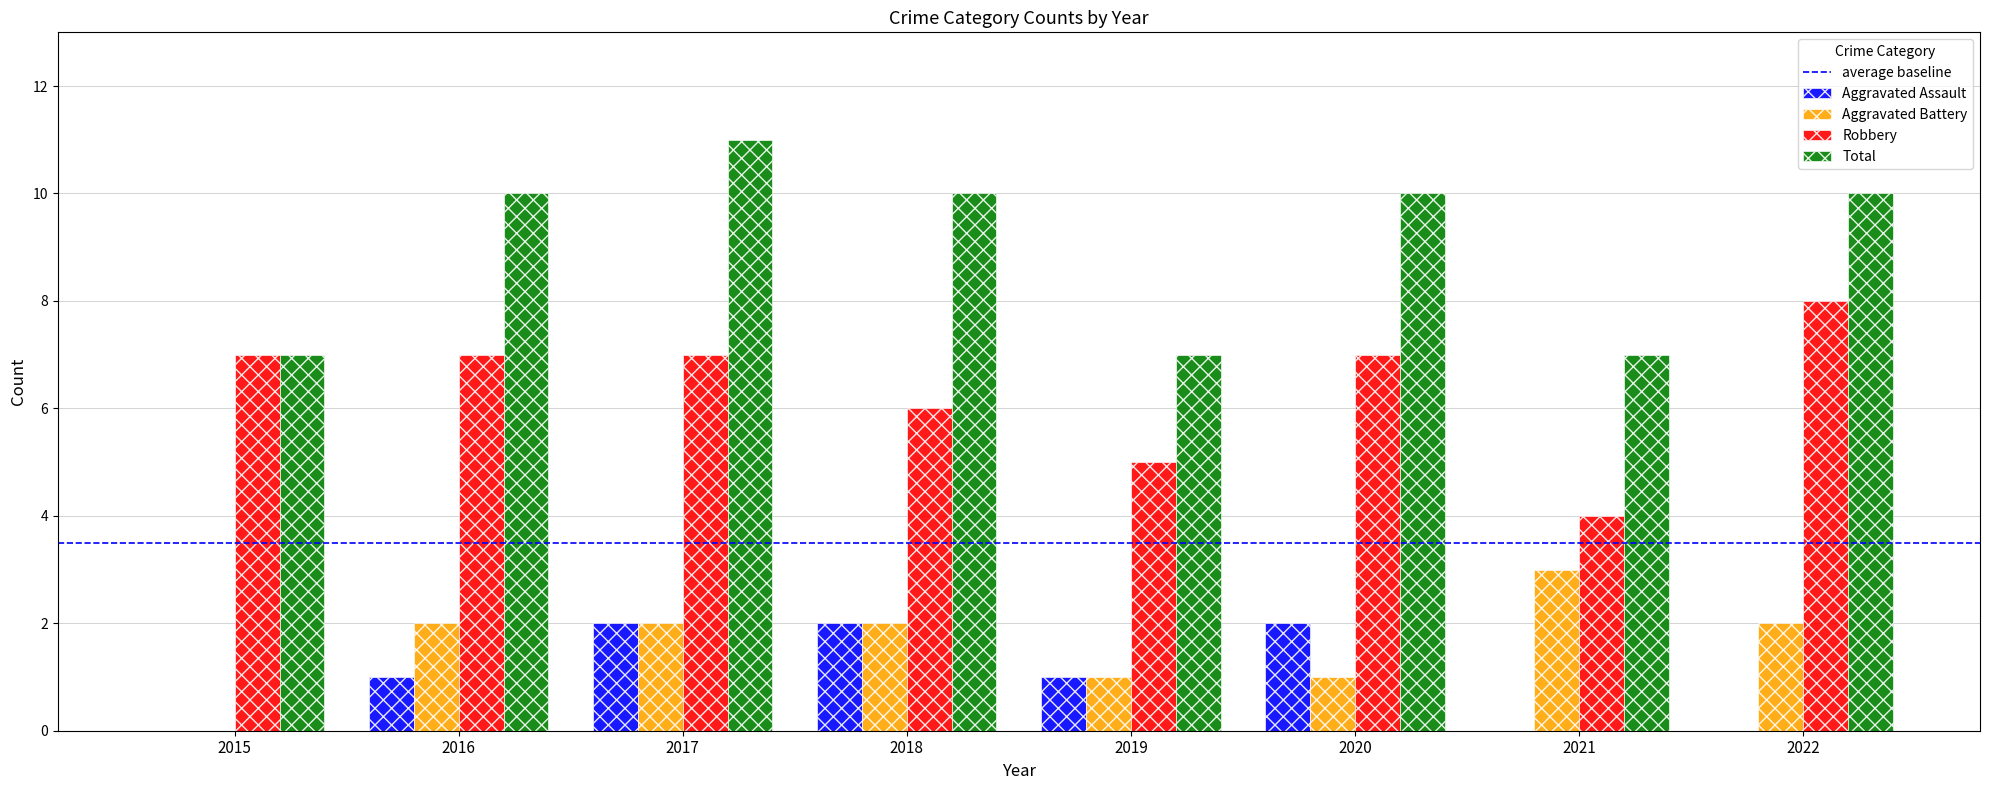

What is the total value across all series at 2020?

20